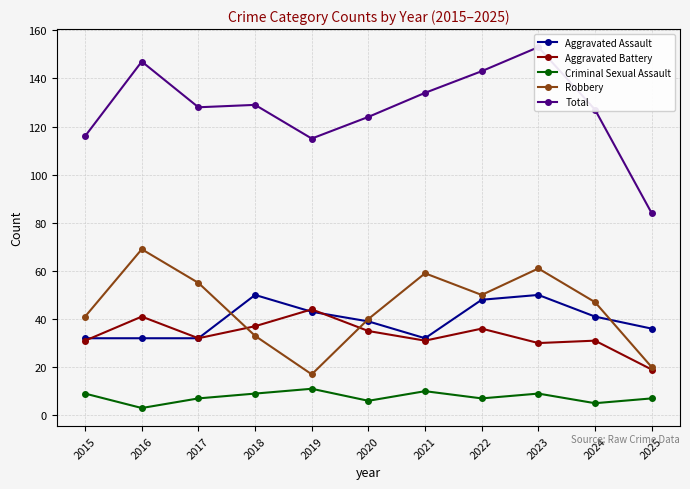

At which category is the sum across all series the highest?

2023